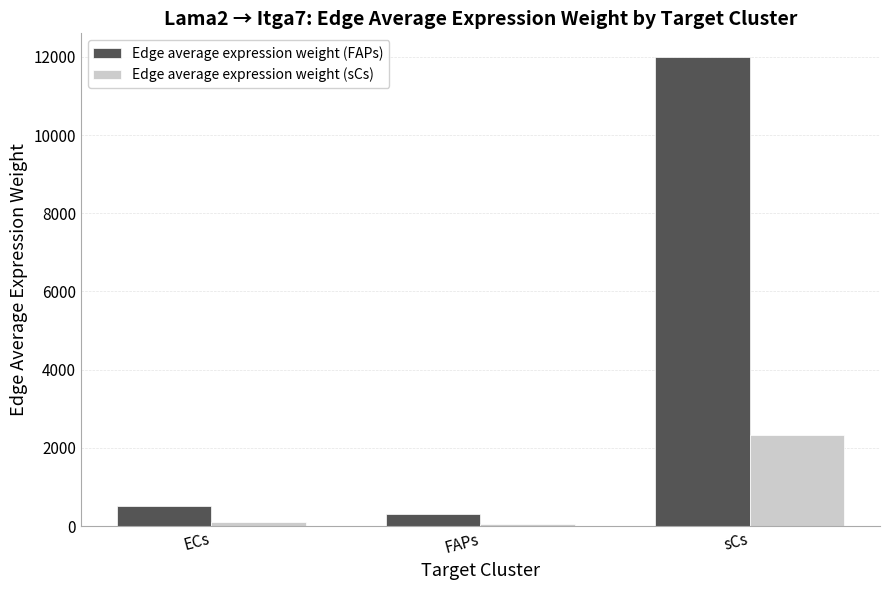

Where is Edge average expression weight (sCs) nearest to the value 1201?

ECs